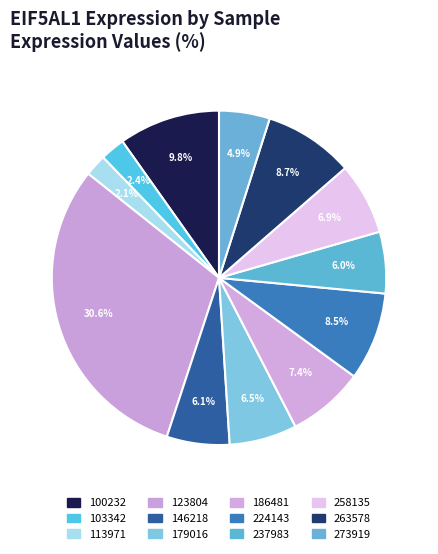

How many slices are in this pie chart?

12